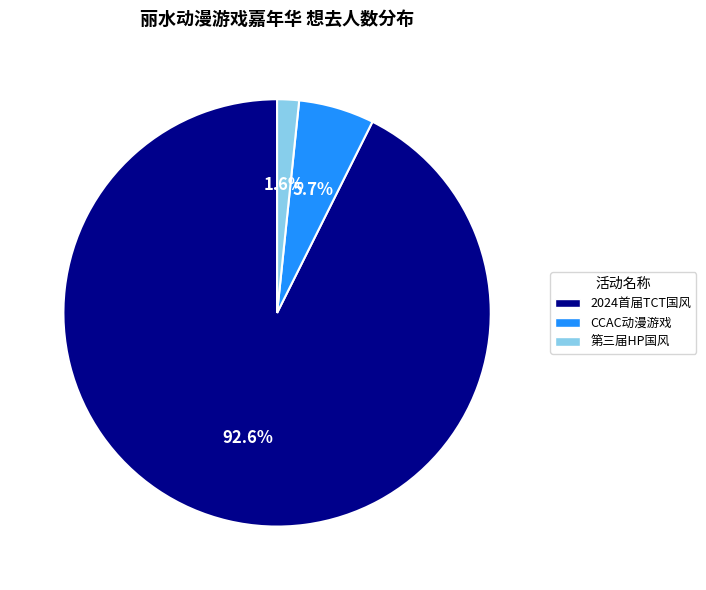

Is there a majority slice in this chart?

Yes